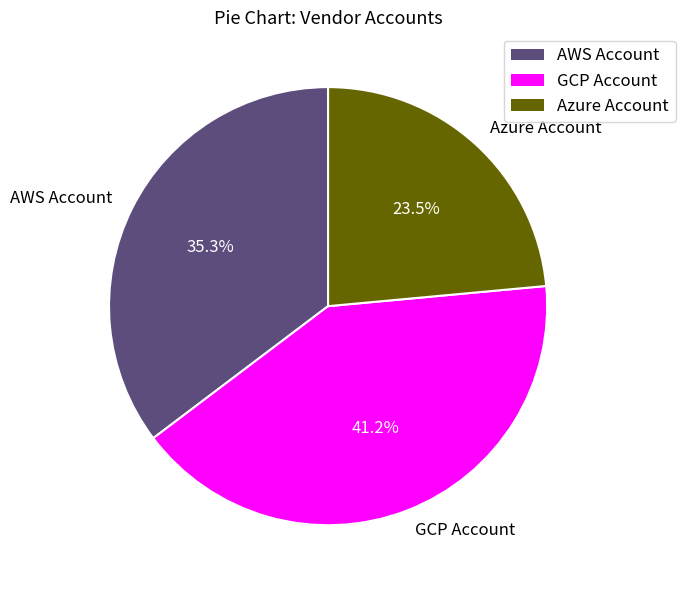

Is there any slice that represents more than half of the pie?

No